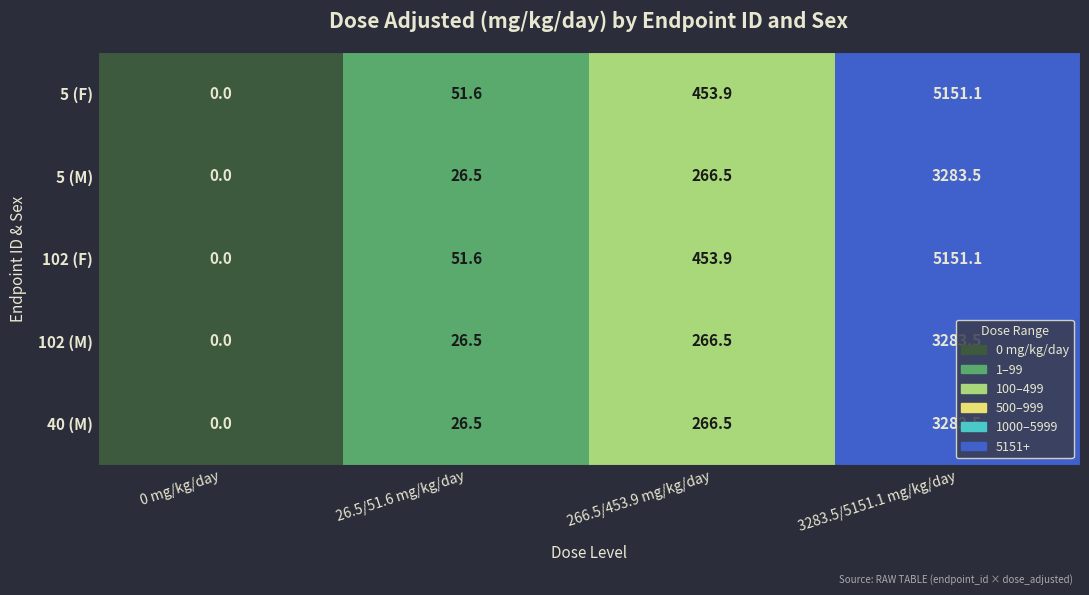

How many values in the 5 (M) series exceed 266?

2